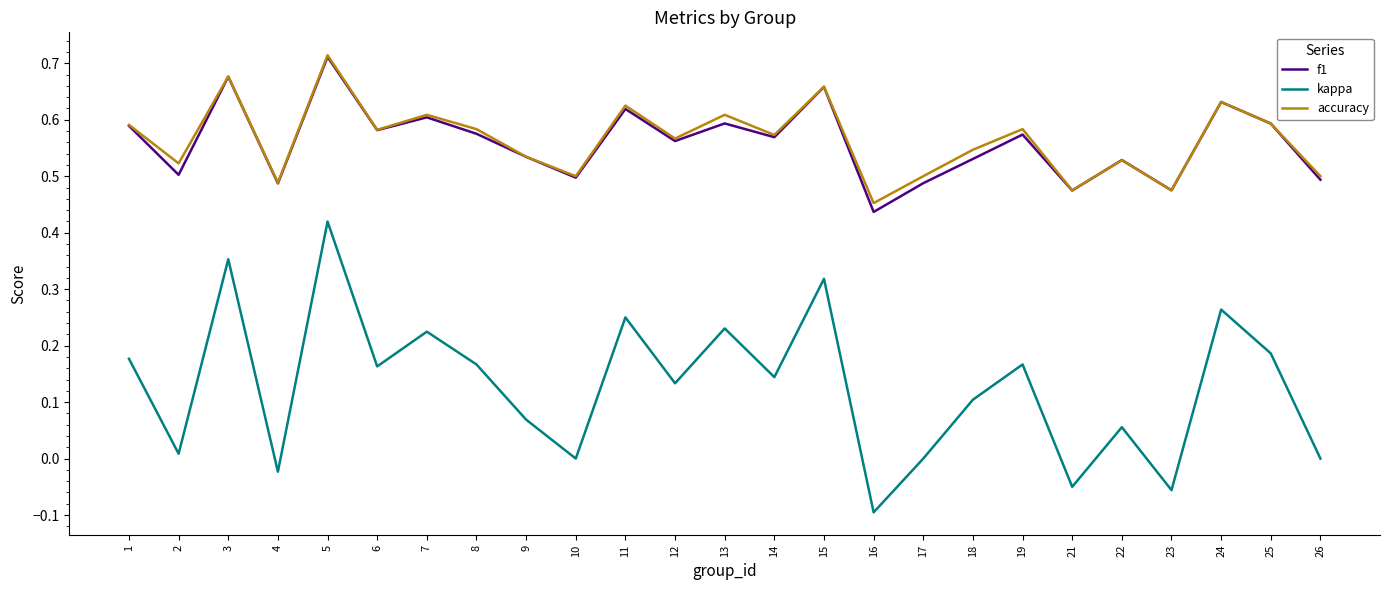

True or false: accuracy and kappa cross at least once.

False